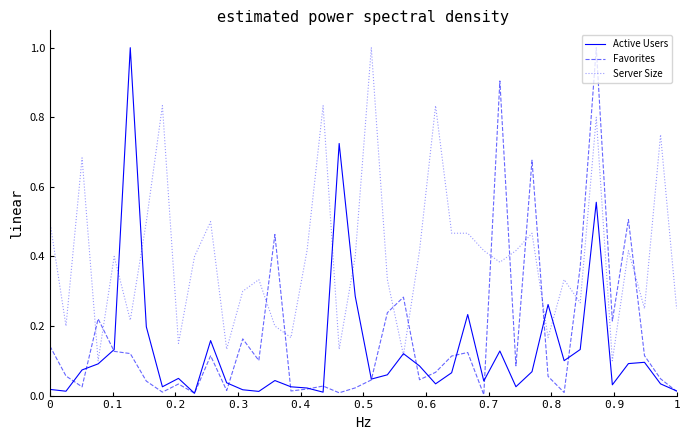

What is the greatest value displayed?

1.0